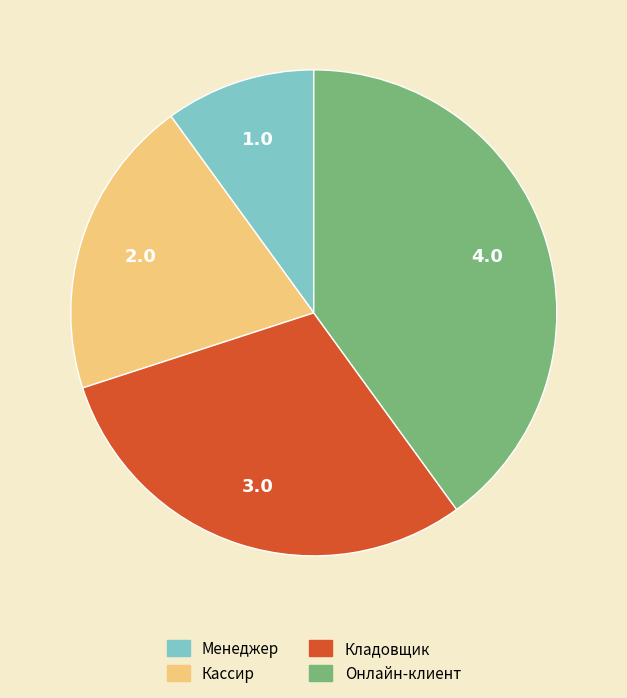

Which slice is the smallest?

Менеджер